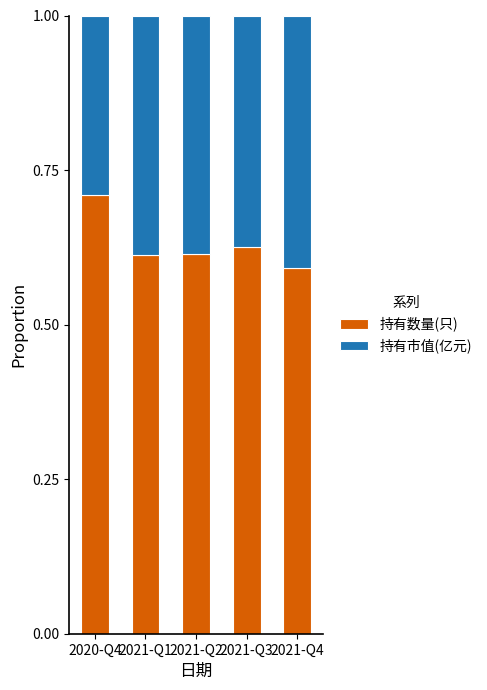

What is the total value across all series at 2020-Q4?

1.0